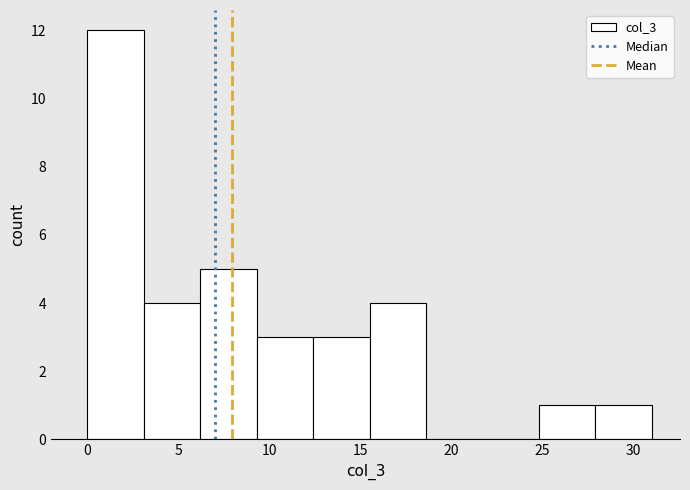

What is the height of the bar covering 6.2 to 9.3 on the x-axis? Neither the bar edges nor the heights are printed on the chart, so give them approximately, as read against the axes.

5